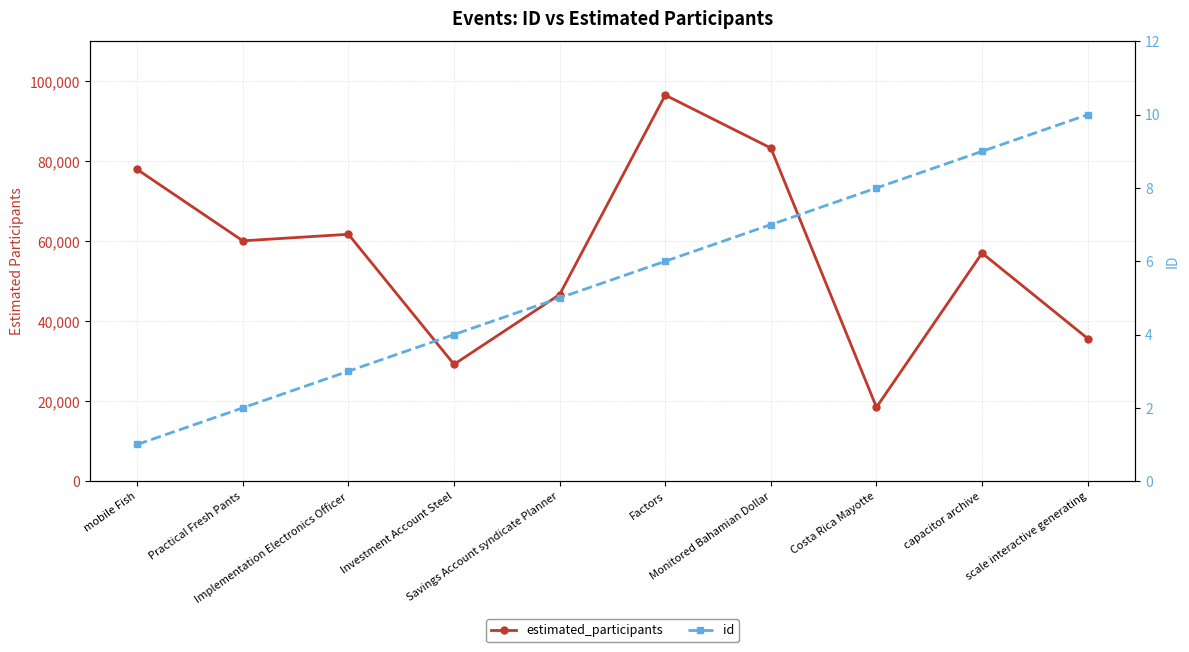

True or false: estimated_participants has more than 2 points higher than both neighbors.

True